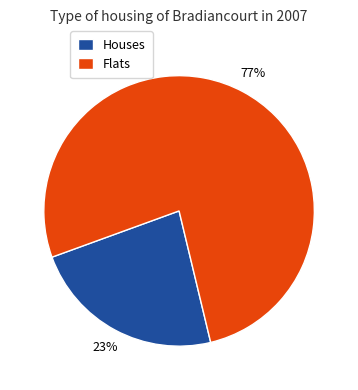

Rank the categories by value from lowest to highest.

Houses, Flats